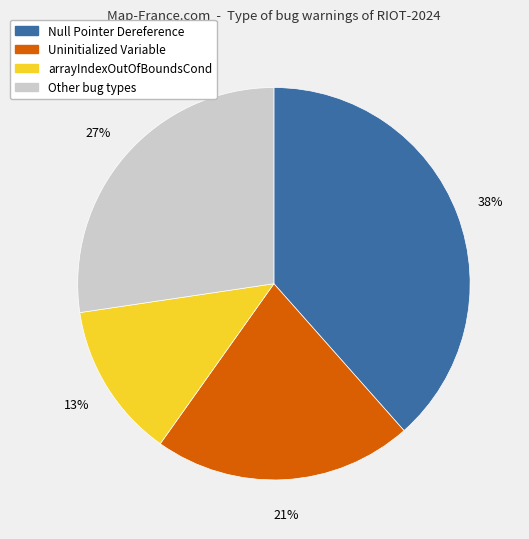

Is there a majority slice in this chart?

No